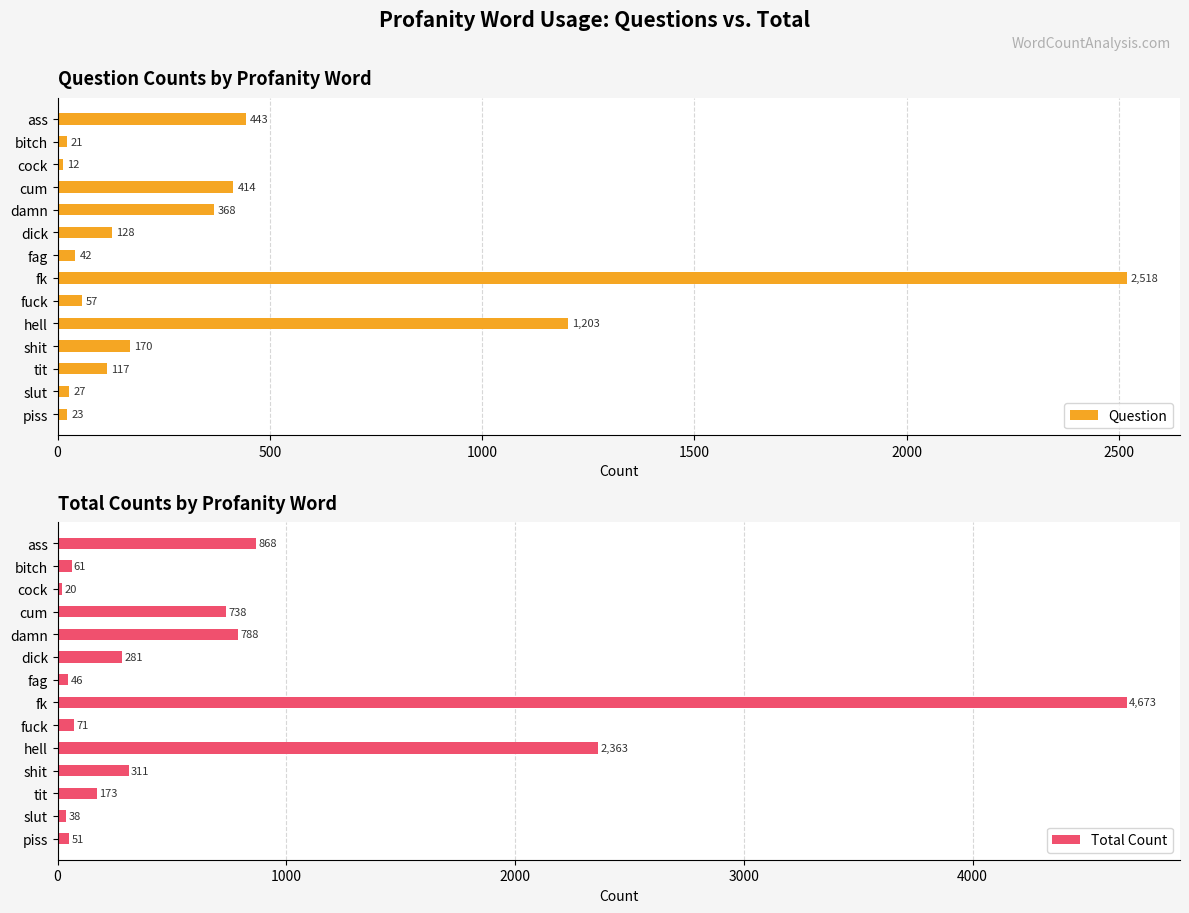

What is the highest value of the Question series?

2518